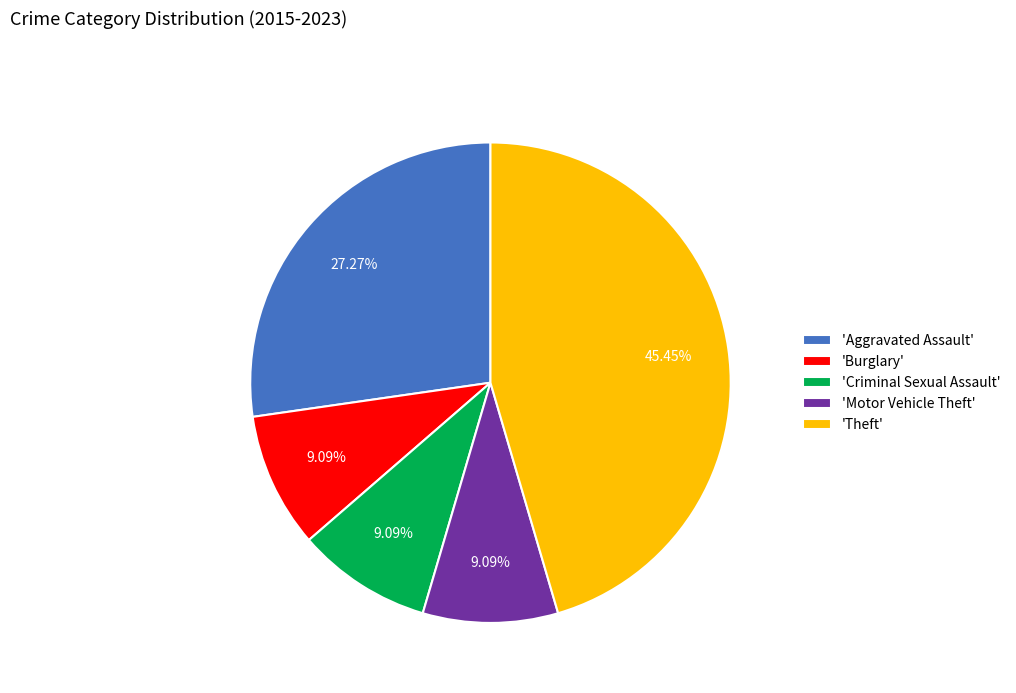

Which has a higher value, 'Criminal Sexual Assault' or 'Theft'?

'Theft'